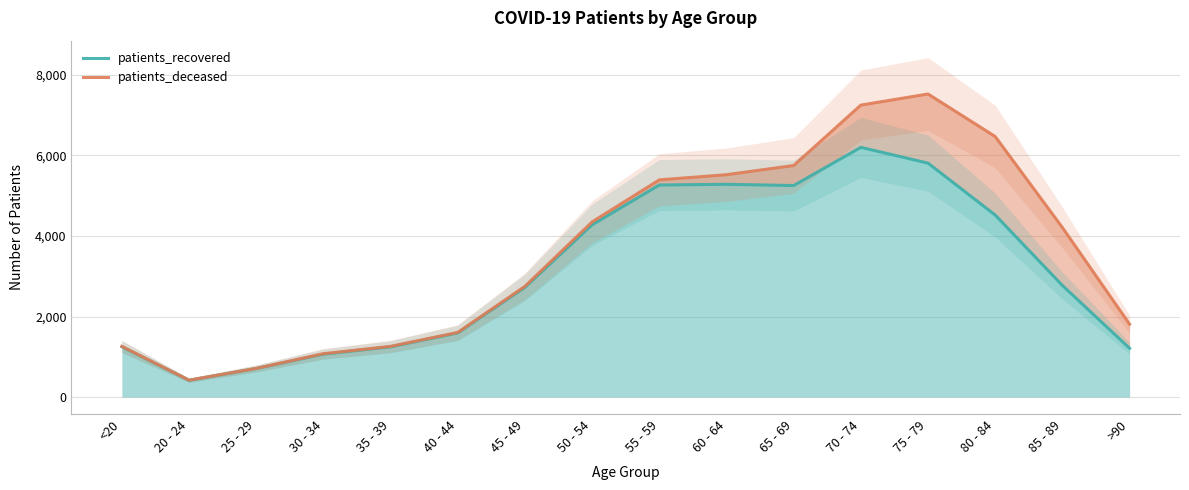

At which category does patients_recovered reach its first local peak?

60 - 64